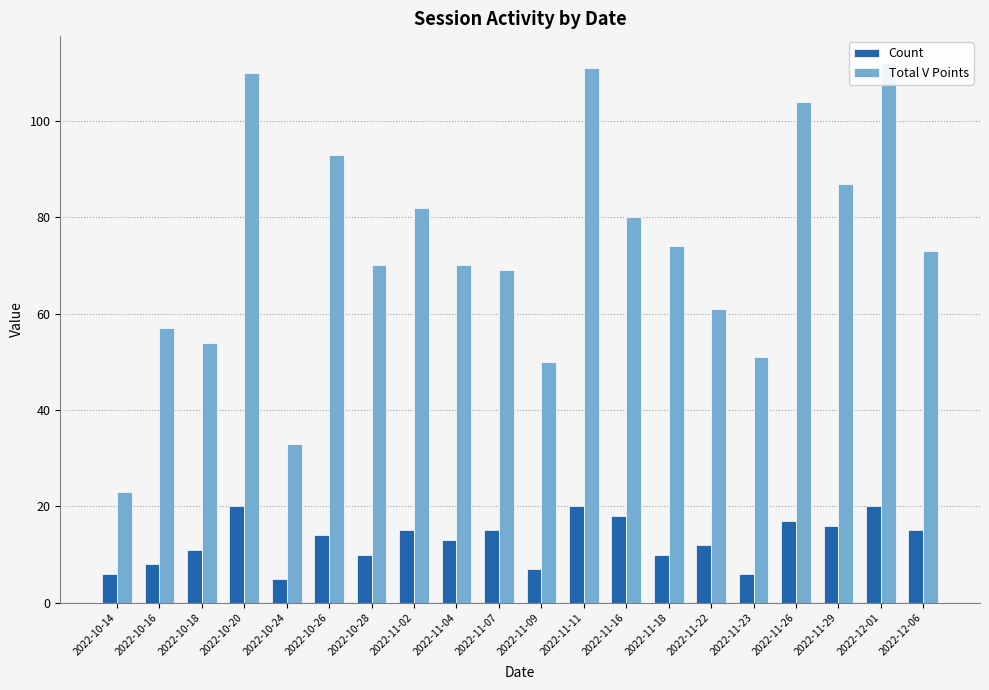

Reading left to right, transcribe all the data shown in this chart.

Count: 2022-10-14=6	2022-10-16=8	2022-10-18=11	2022-10-20=20	2022-10-24=5	2022-10-26=14	2022-10-28=10	2022-11-02=15	2022-11-04=13	2022-11-07=15	2022-11-09=7	2022-11-11=20	2022-11-16=18	2022-11-18=10	2022-11-22=12	2022-11-23=6	2022-11-26=17	2022-11-29=16	2022-12-01=20	2022-12-06=15
Total V Points: 2022-10-14=23	2022-10-16=57	2022-10-18=54	2022-10-20=110	2022-10-24=33	2022-10-26=93	2022-10-28=70	2022-11-02=82	2022-11-04=70	2022-11-07=69	2022-11-09=50	2022-11-11=111	2022-11-16=80	2022-11-18=74	2022-11-22=61	2022-11-23=51	2022-11-26=104	2022-11-29=87	2022-12-01=112	2022-12-06=73